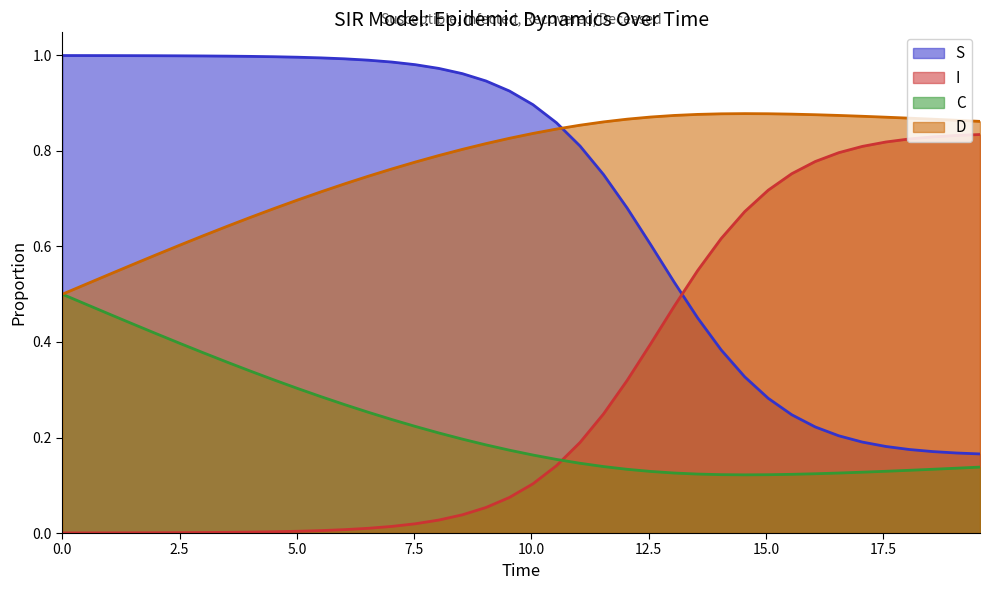

True or false: C has more than 1 interior local peaks.

False